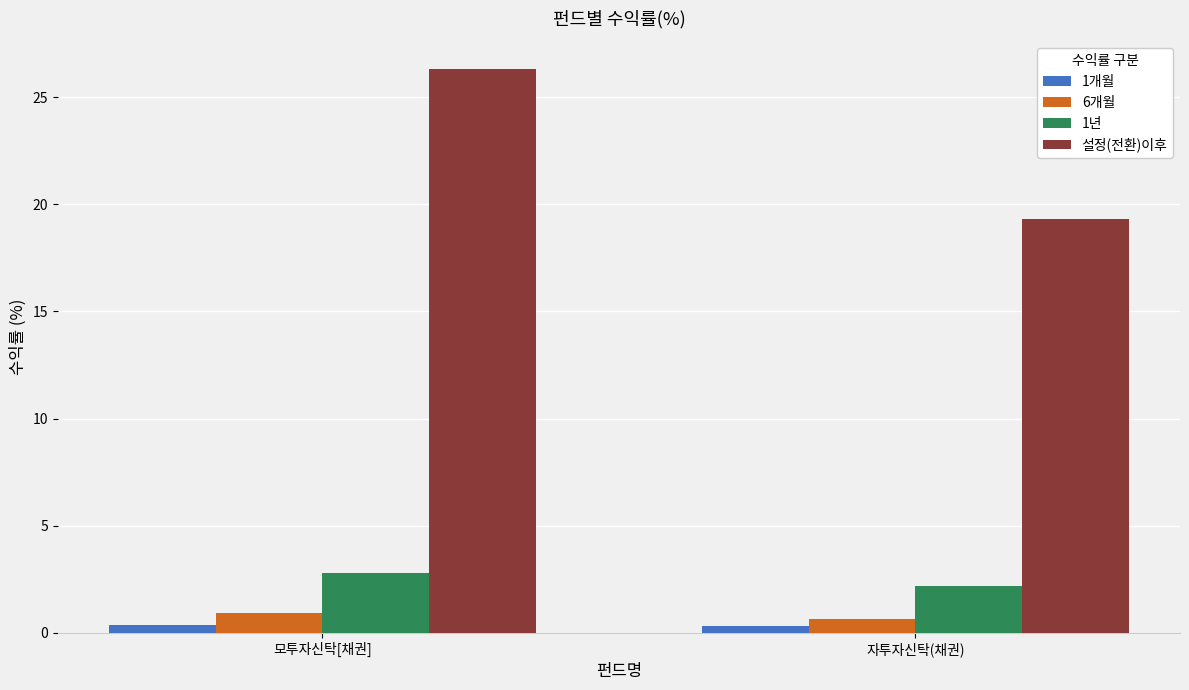

Count the number of data series in this chart.

4